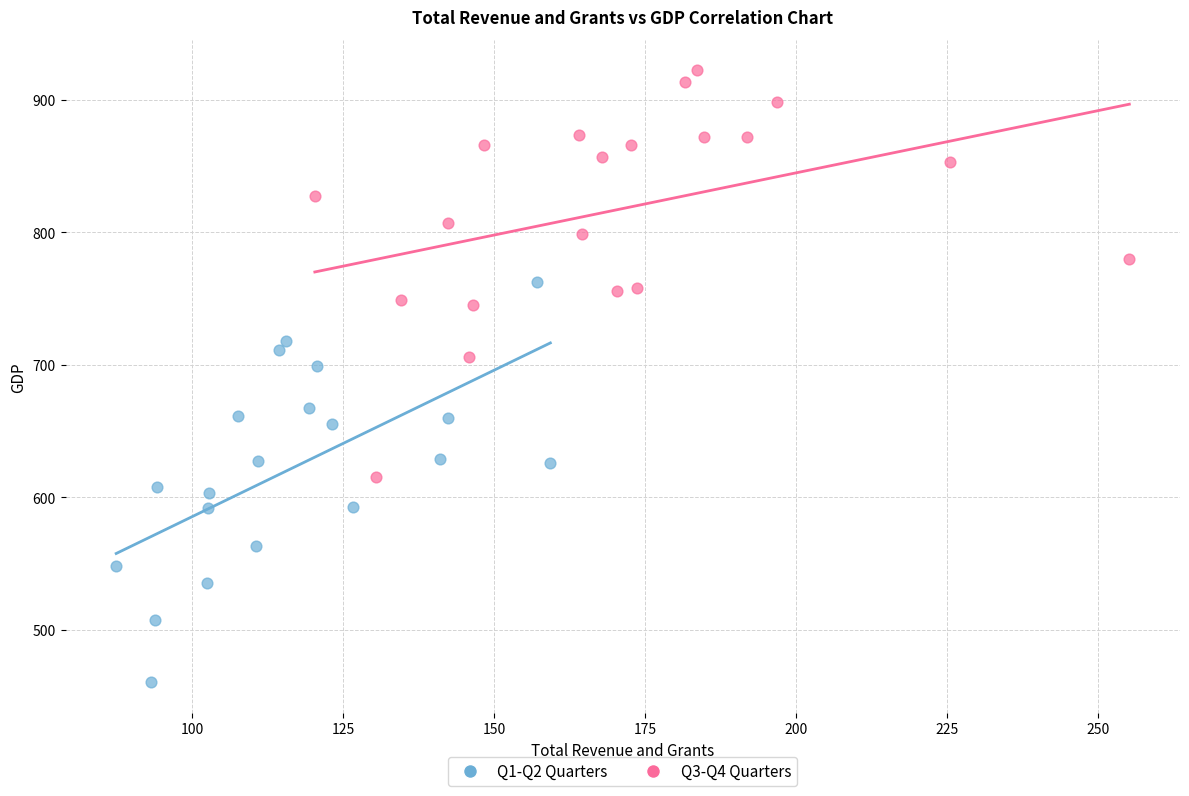

Which series contains the lowest Y value?

Q1-Q2 Quarters